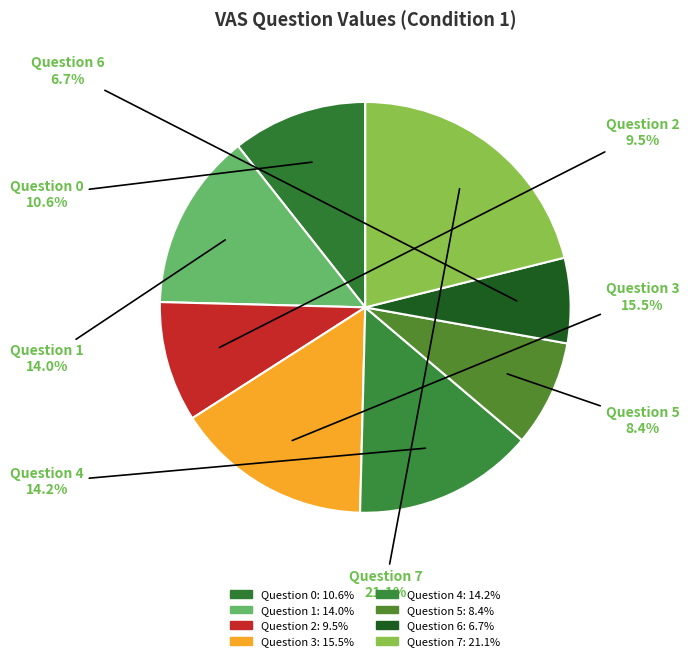

Is there any slice that represents more than half of the pie?

No